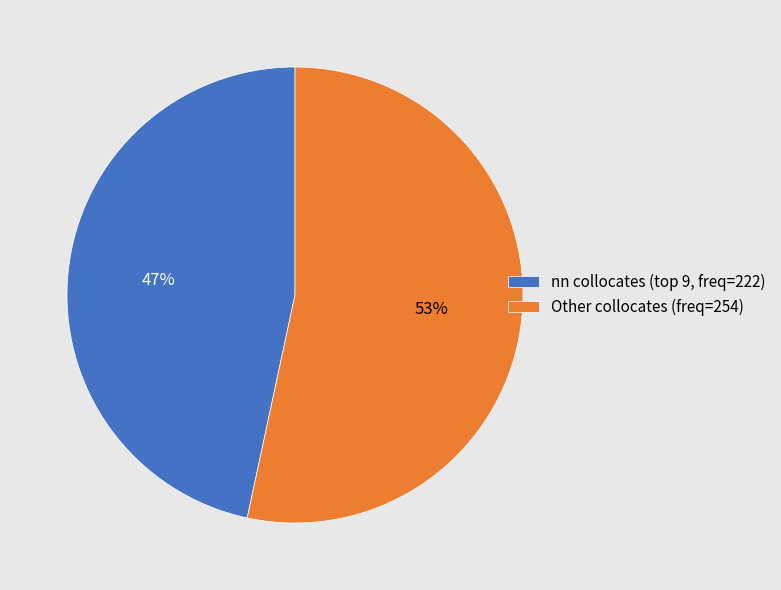

To the nearest percent, what is the average slice percentage?

50%